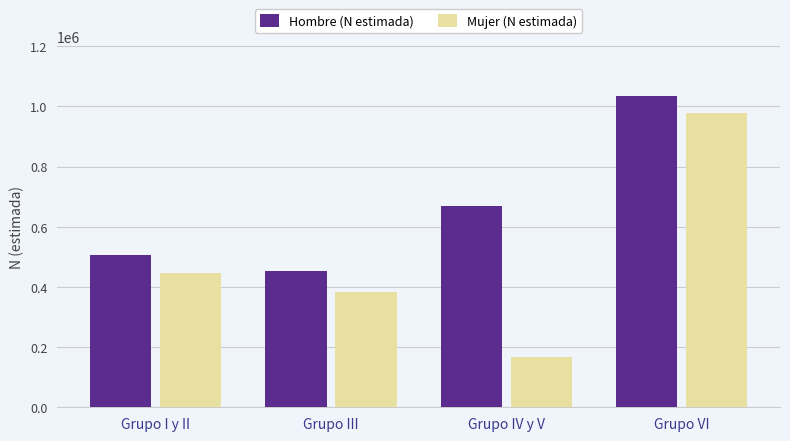

At which label is Hombre (N estimada) closest to 743044?

Grupo IV y V